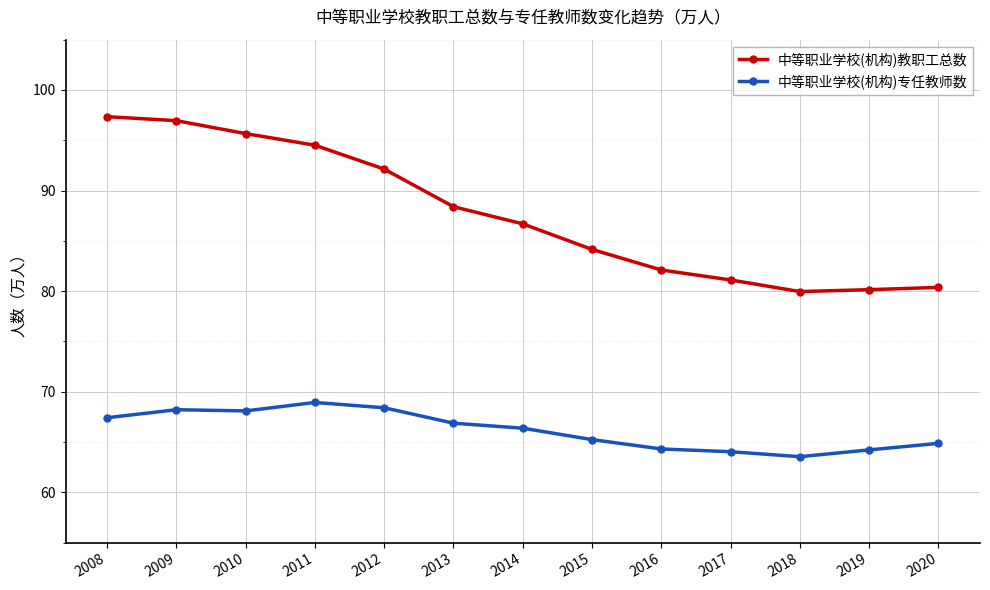

Is this an area chart (filled region under the line)?

No